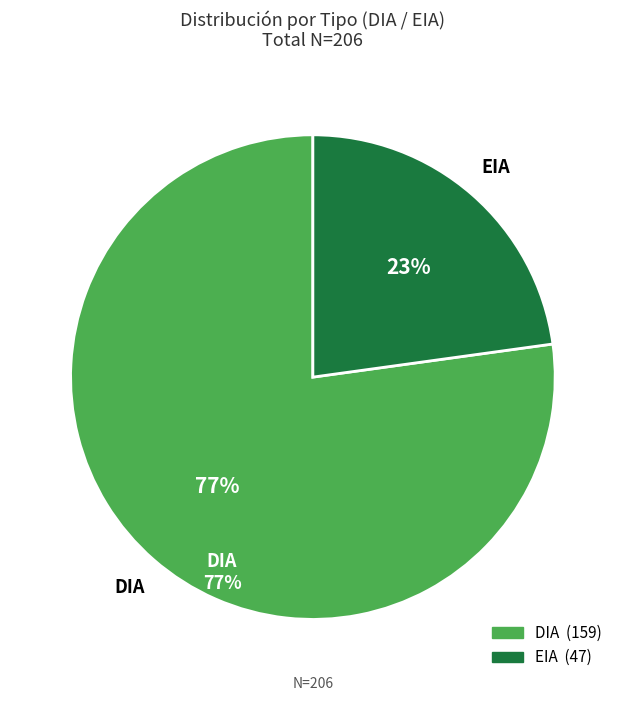

What percentage is the EIA slice, to the nearest percent?

23%